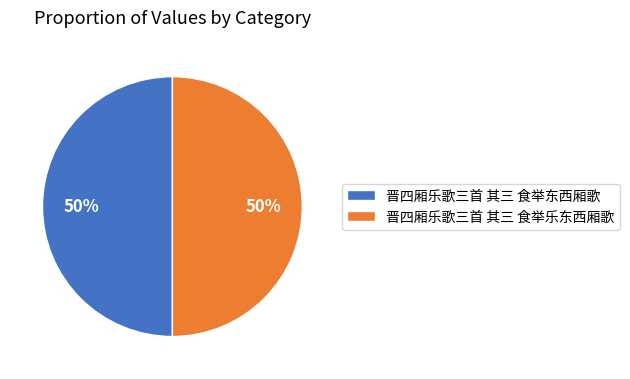

To the nearest percent, what is the average slice percentage?

50%